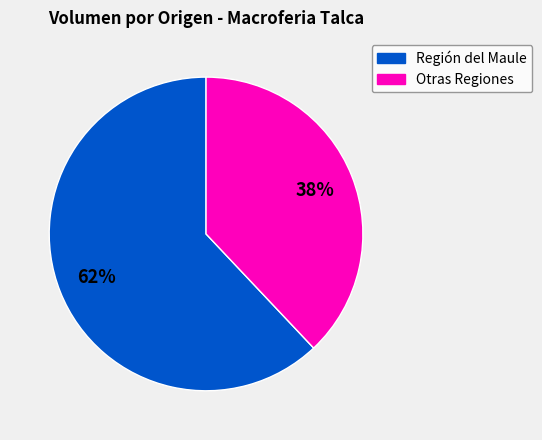

To the nearest percent, what is the difference between the largest and smallest slice percentages?

24%